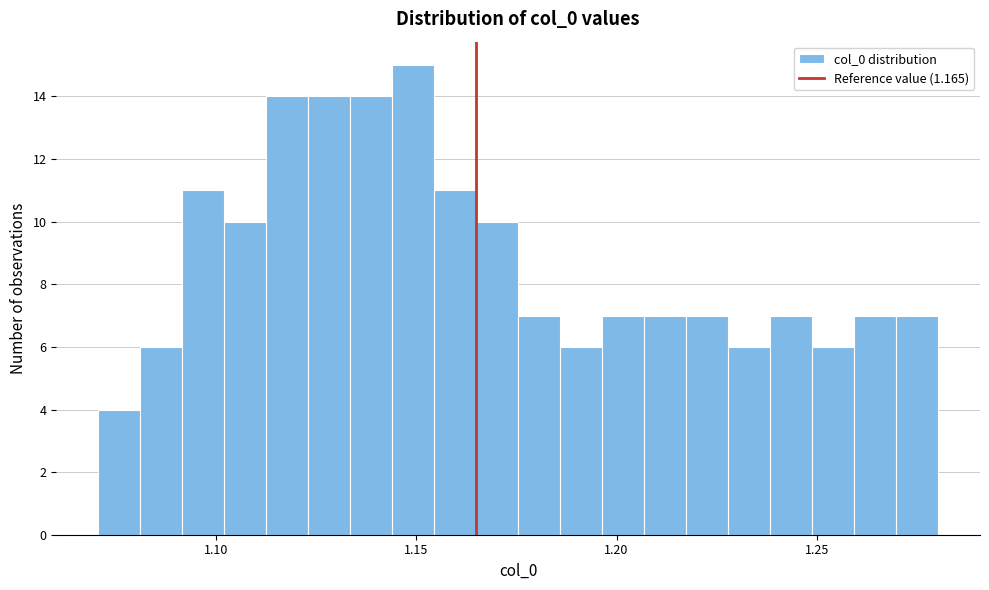

Read against the x-axis, roughly where is the centre of the tallest bar?

1.150